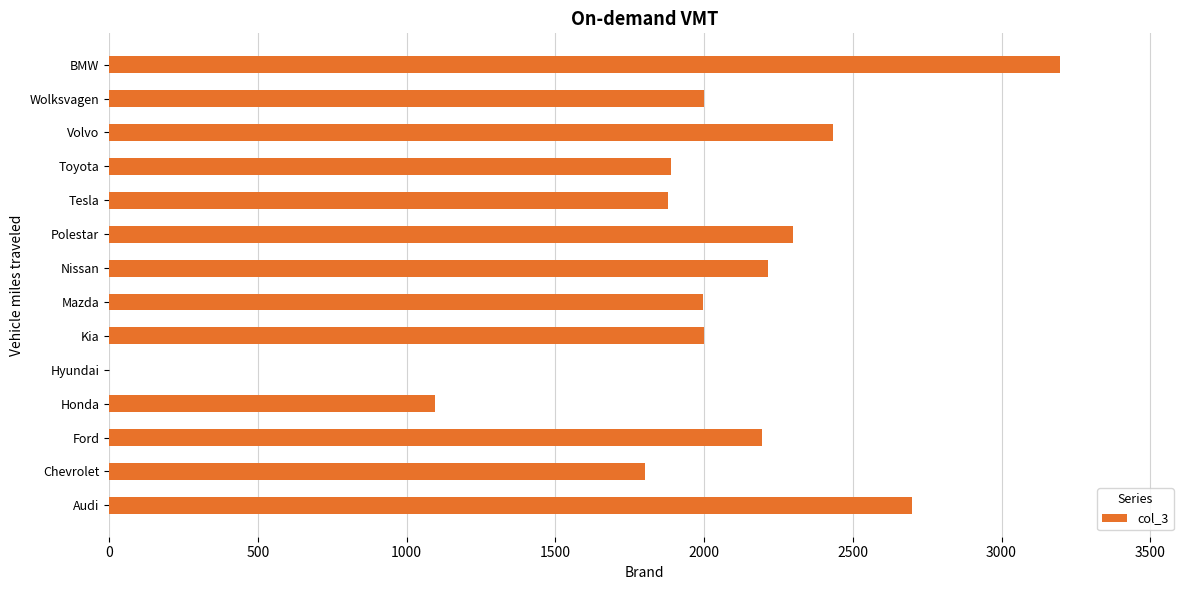

What is the maximum value shown in the chart?

3195